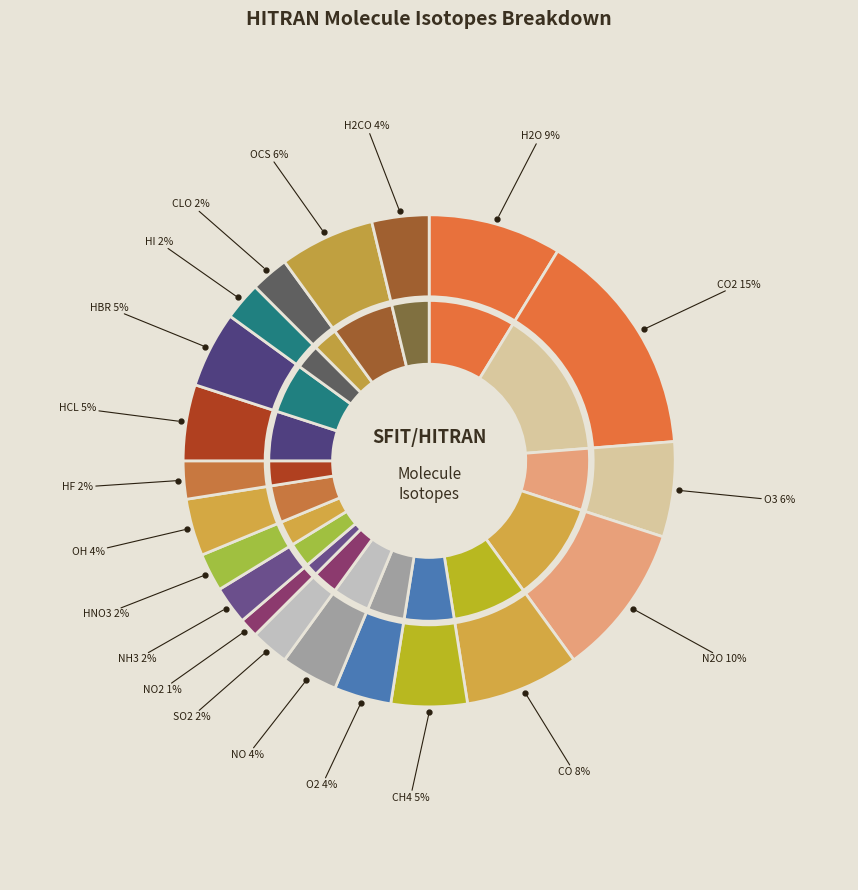

What is the largest slice in the pie chart?

CO2